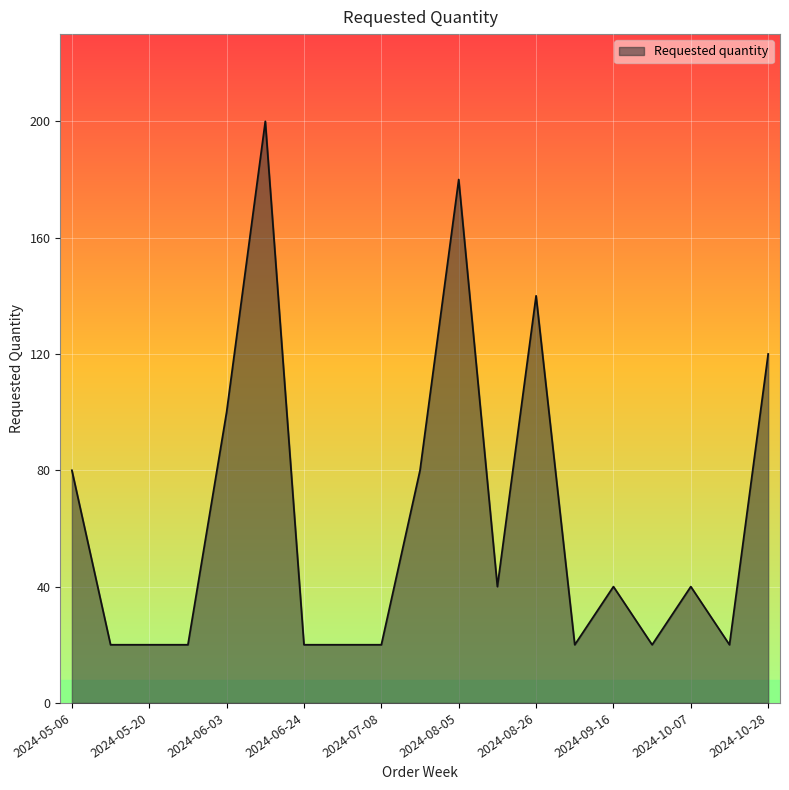

What is the maximum value shown in the chart?

200